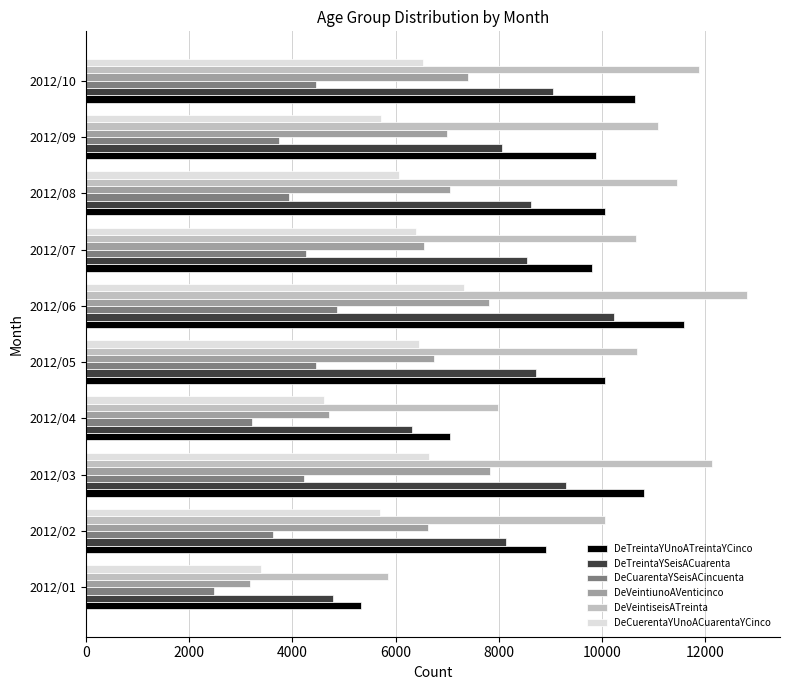

What is the approximate value of DeVeintiseisATreinta at 2012/02?

10059